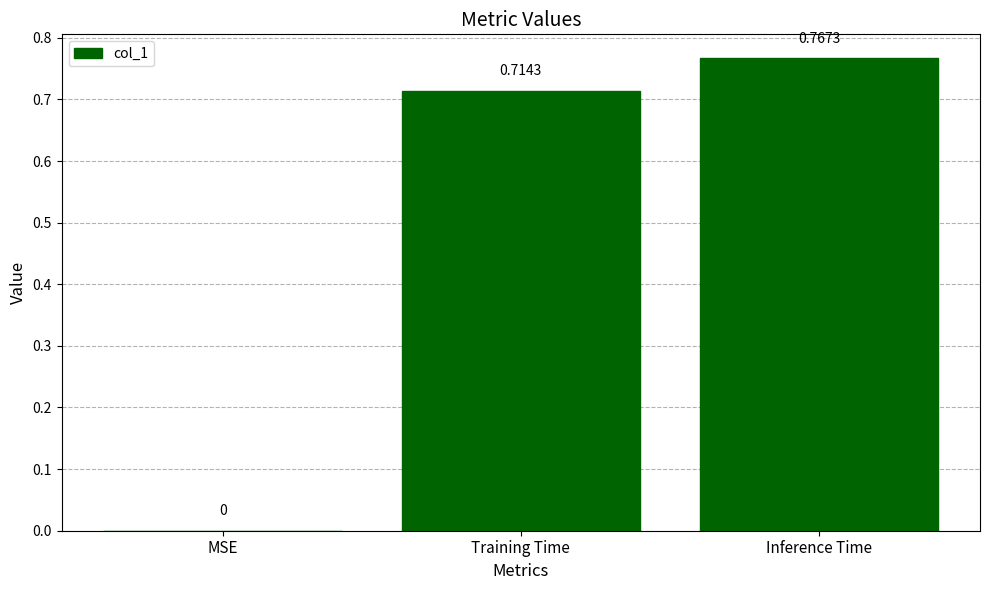

Does the chart contain stacked bars?

No